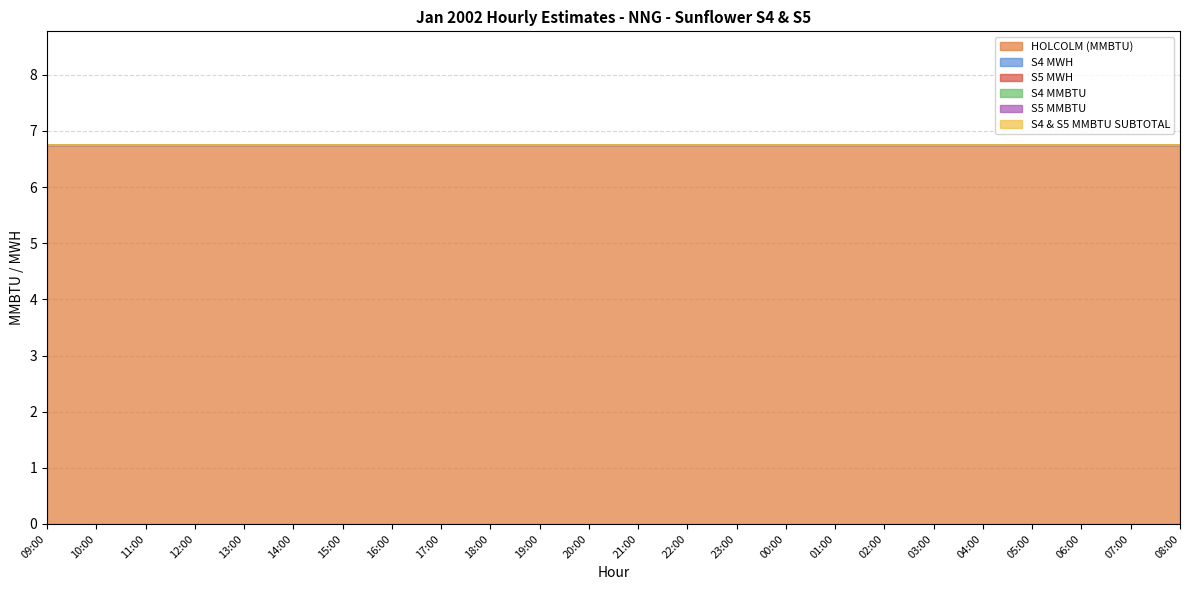

True or false: S5 MWH has more than 2 points higher than both neighbors.

False